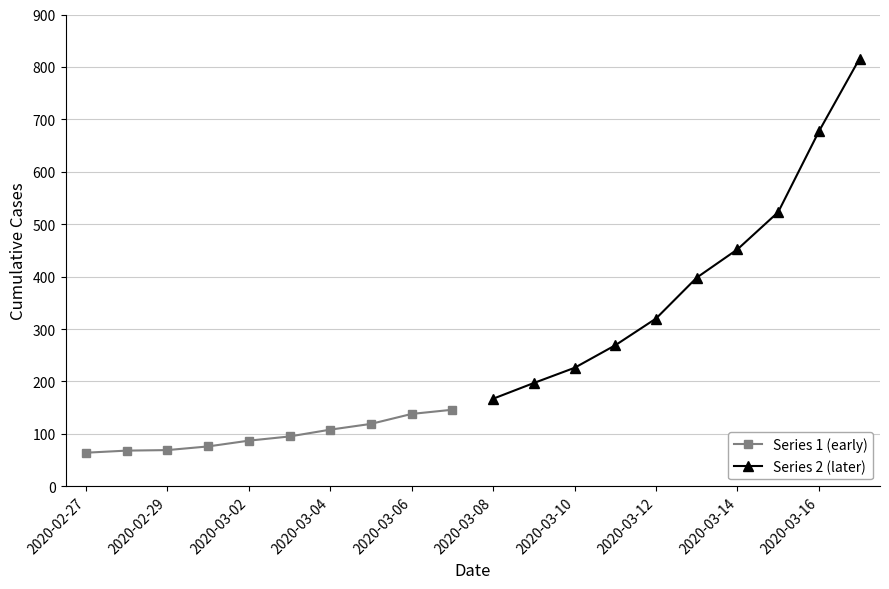

How many data points in Series 1 (early) are less than 95?

5